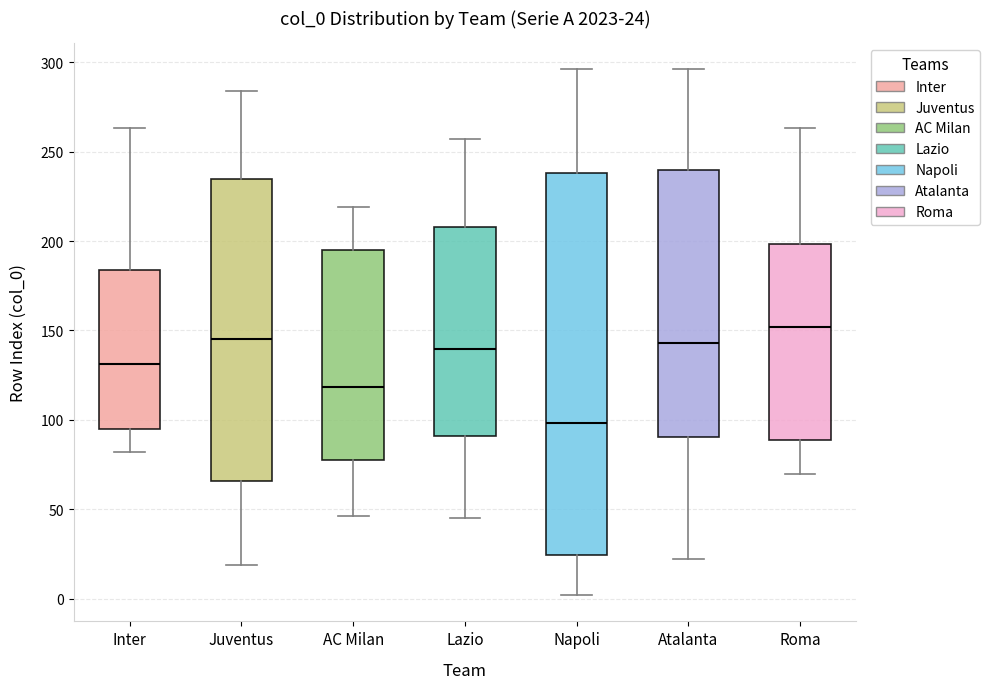

Which box has the lowest median line?

Napoli